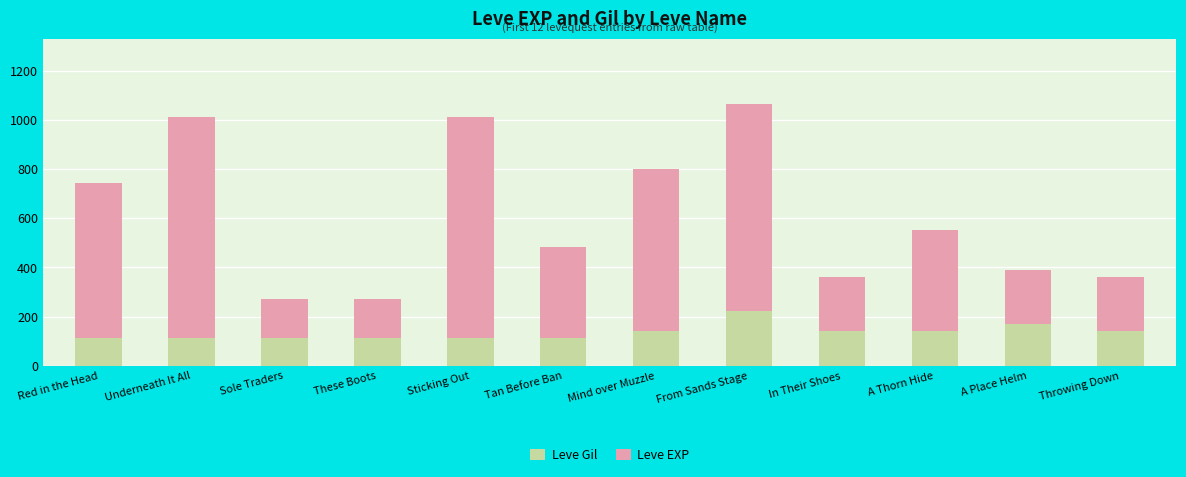

At which label does Leve Gil reach its peak?

From Sands Stage